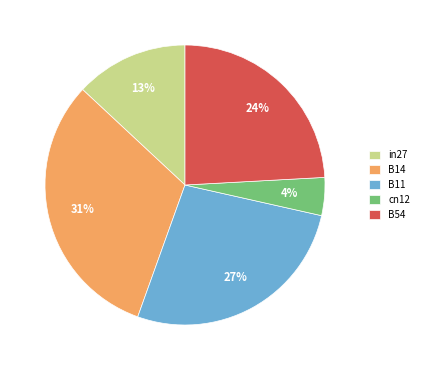

Combined, do cn12 and in27 account for over 50%?

No